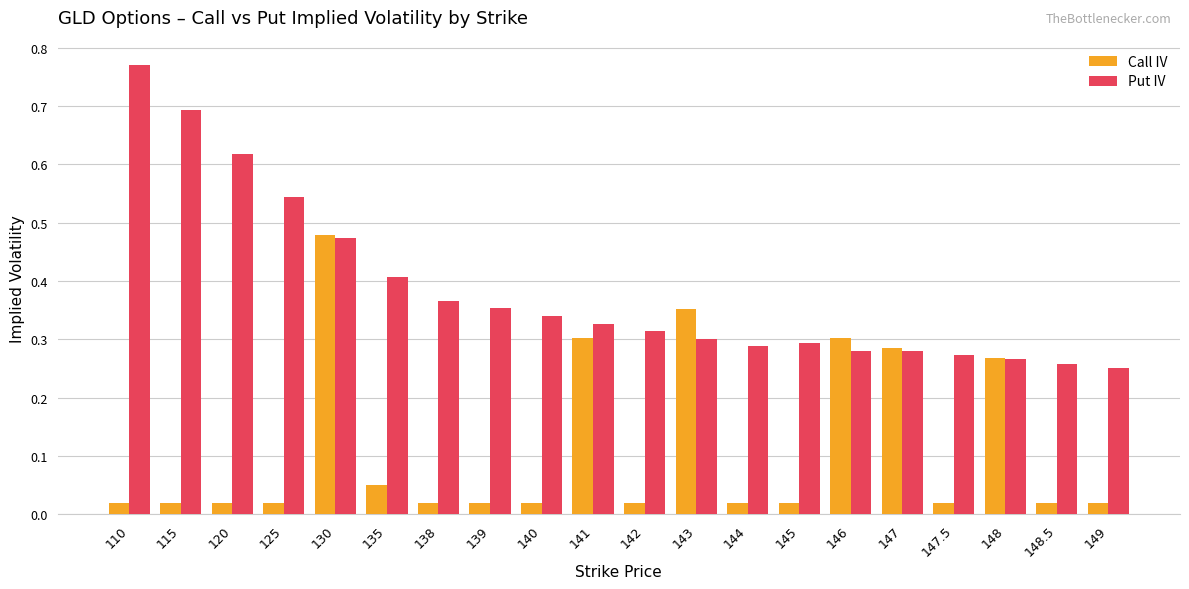

At which category is the sum across all series the highest?

130